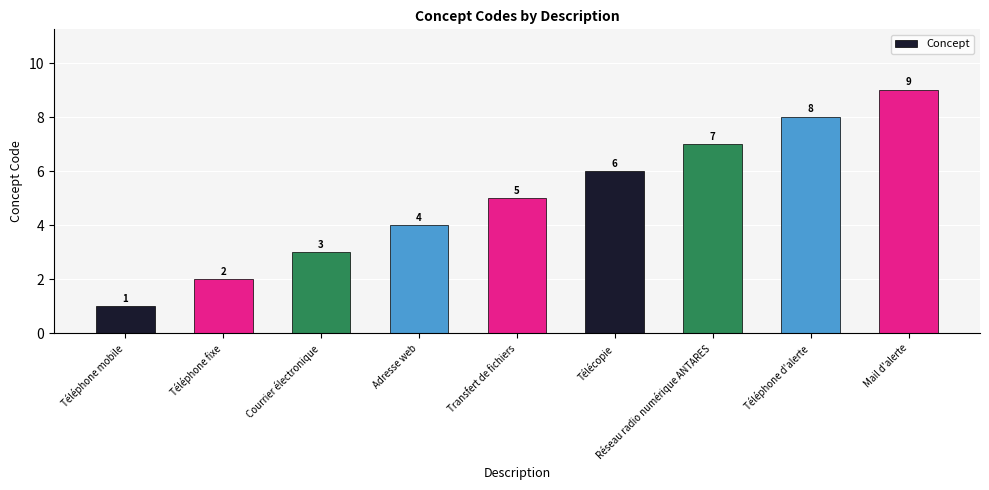

What is the difference between the values at Télécopie and Téléphone d'alerte?

2